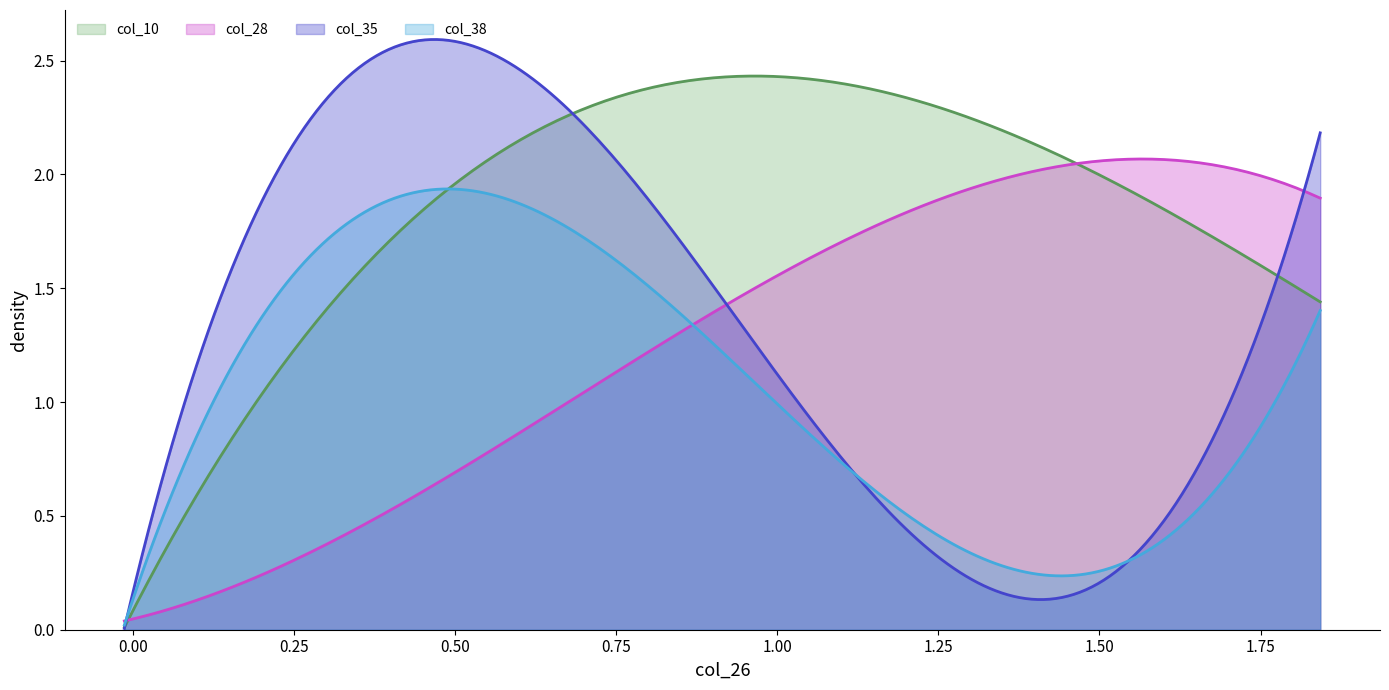

How many lines are shown in the chart?

4